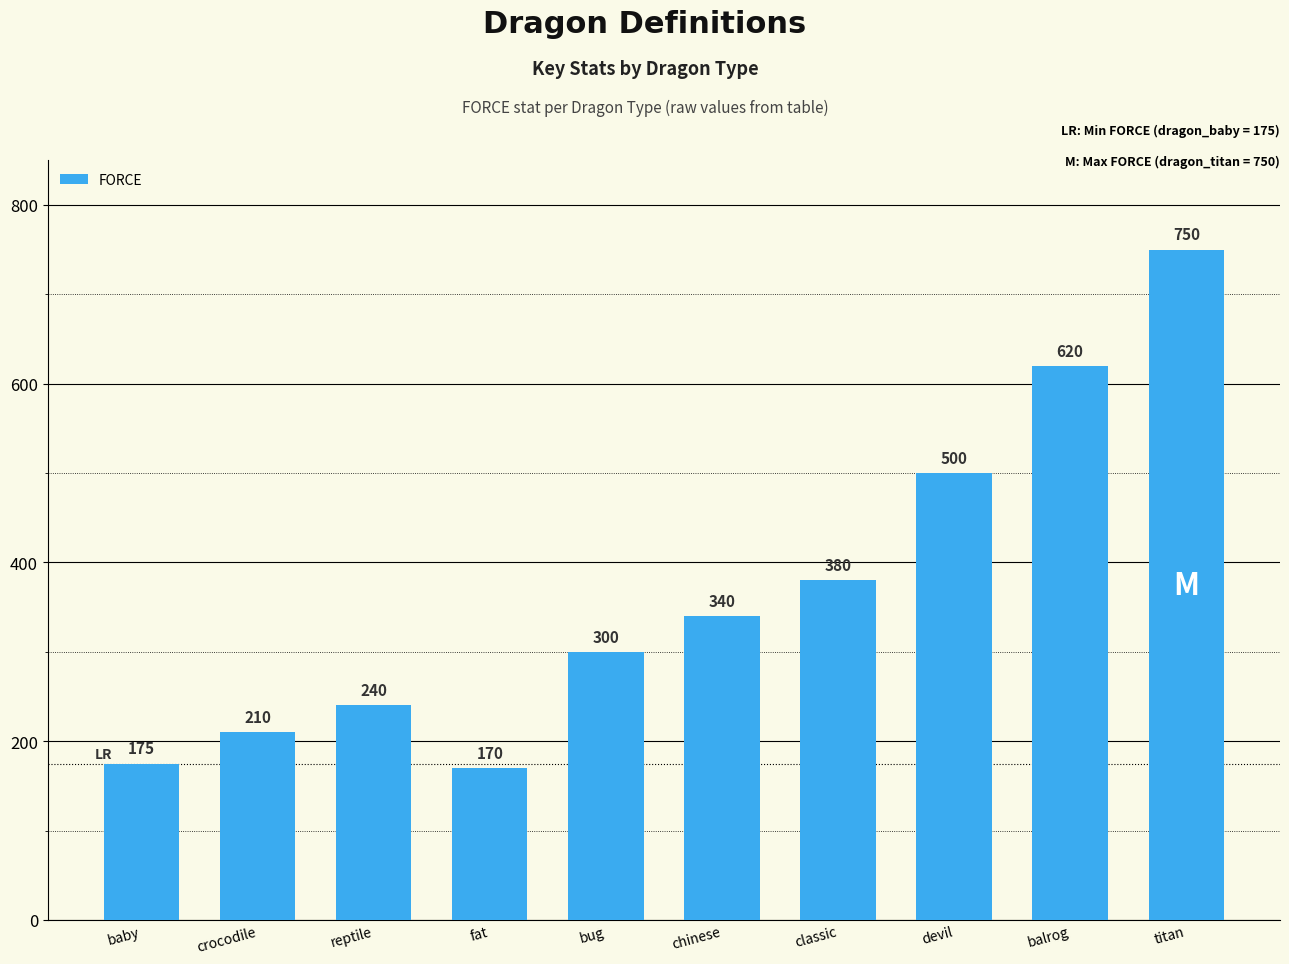

Where is the data nearest to the value 460?

devil